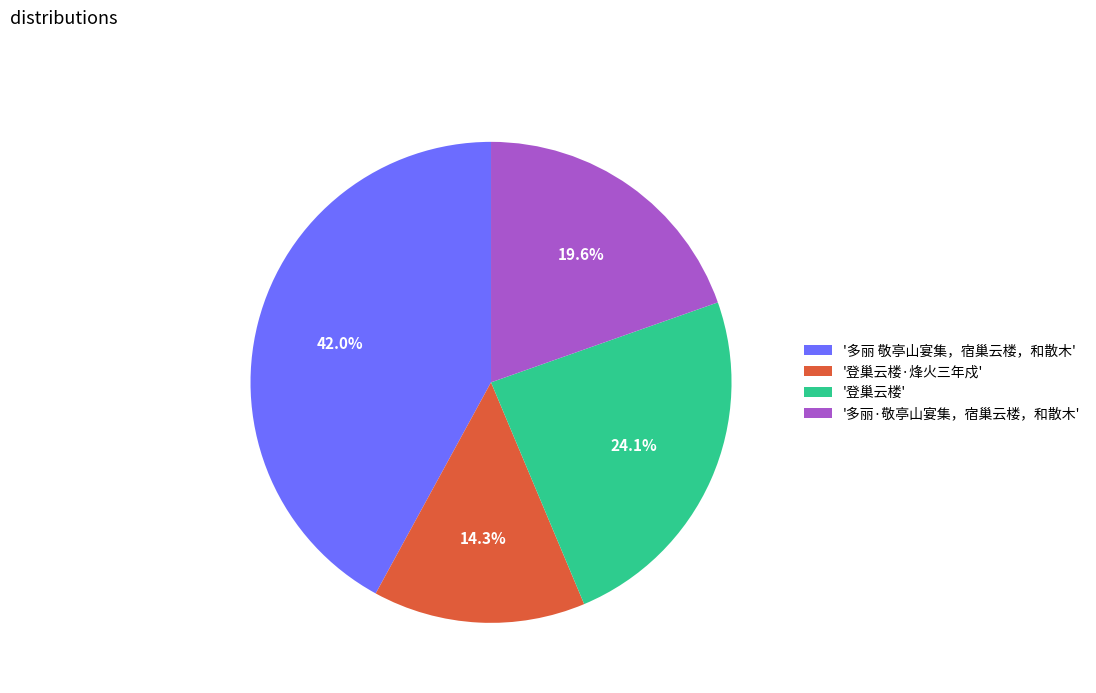

Approximately how many times larger is the value at '登巢云楼' compared to '多丽·敬亭山宴集，宿巢云楼，和散木'?

1.2